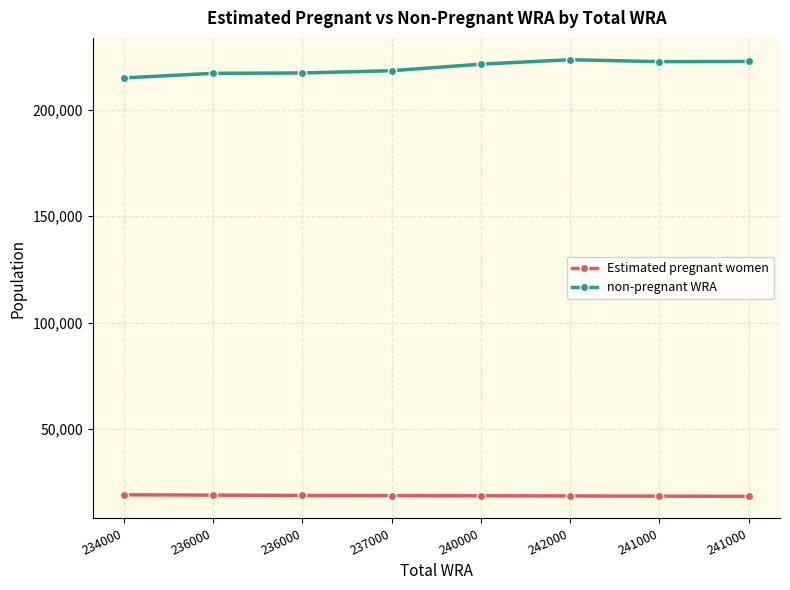

Between 240000 and 242000, which series saw the biggest shift?

non-pregnant WRA